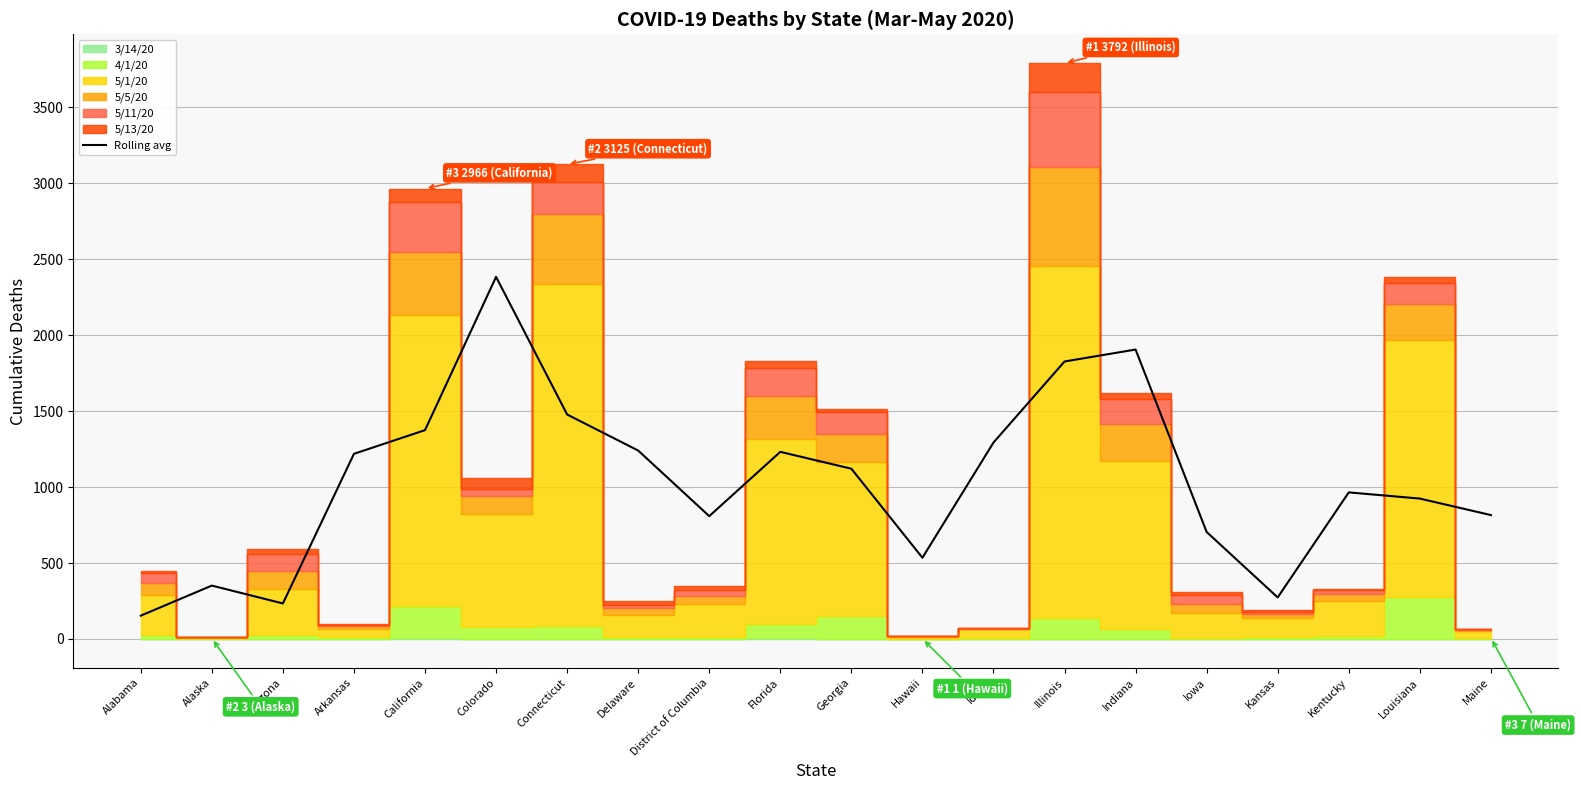

At which label does Rolling avg reach its peak?

Colorado